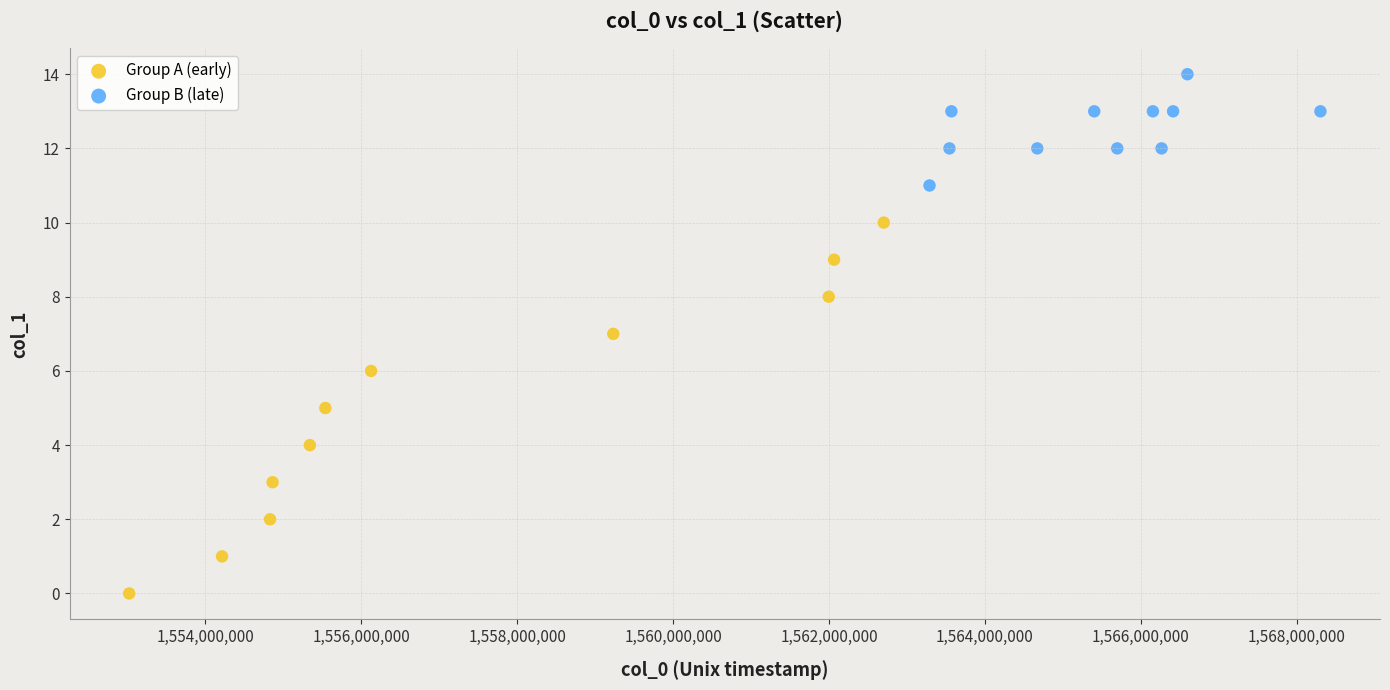

What are all the series names shown in the legend?

Group A (early), Group B (late)